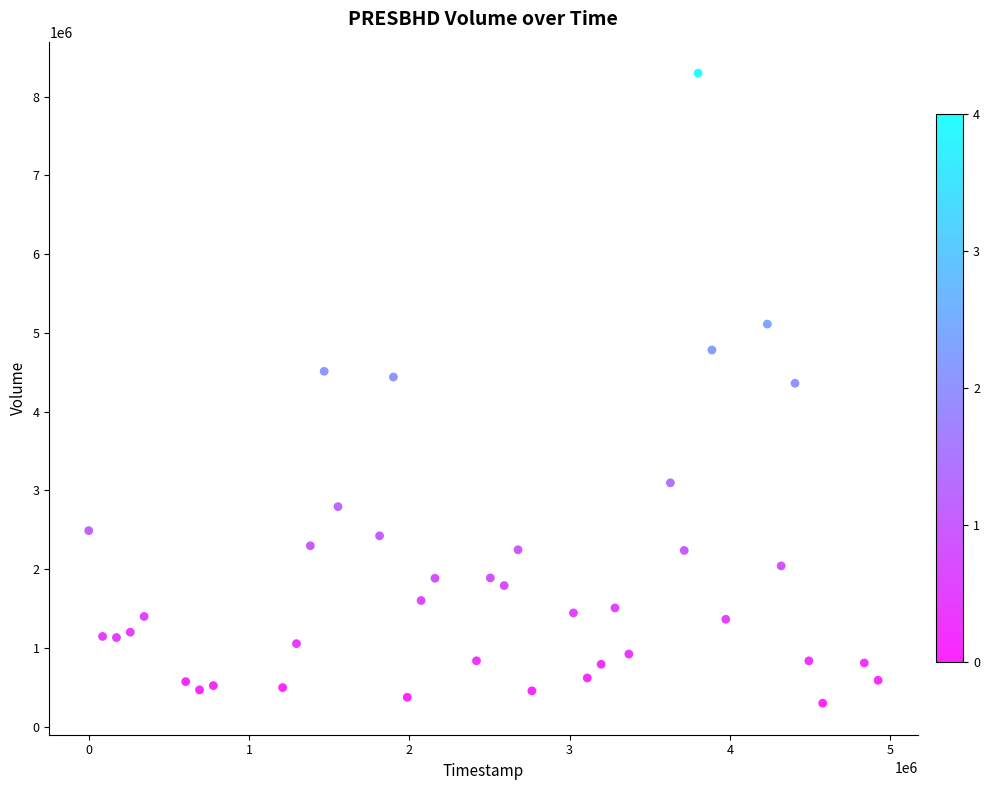

What is the range of Y values (max minus min)?

7998900